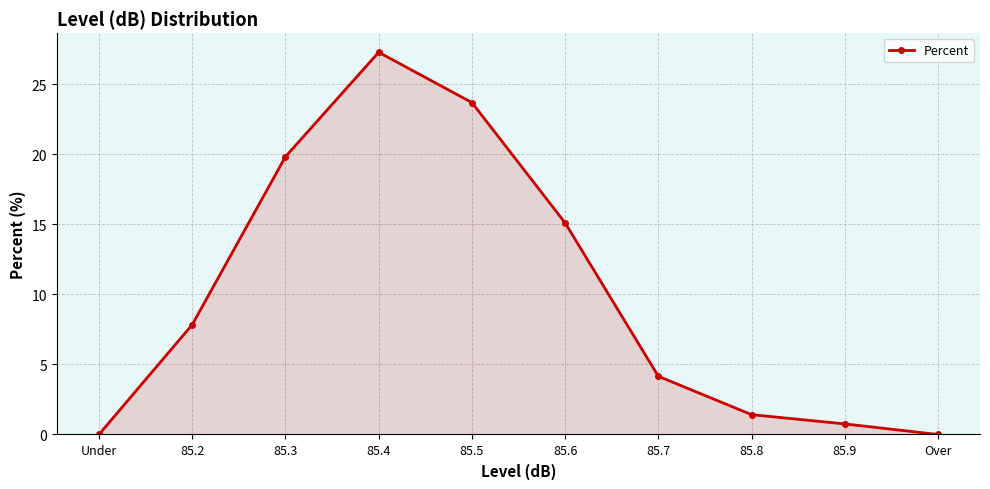

At which label does the data first exceed 7?

85.2